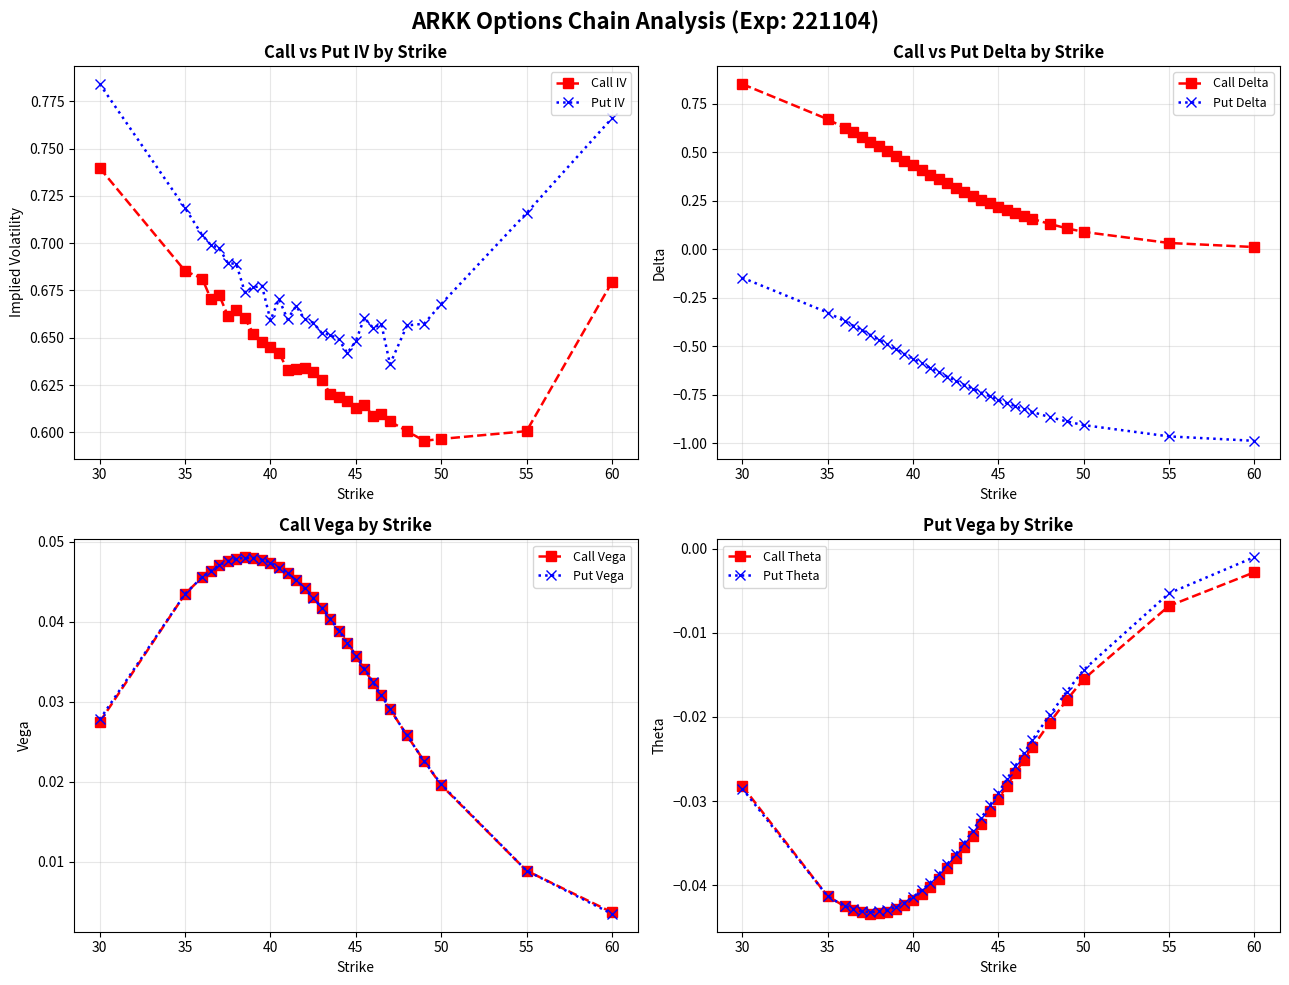

Which series ends up on top after the final intersection of Put IV and Call Delta?

Put IV